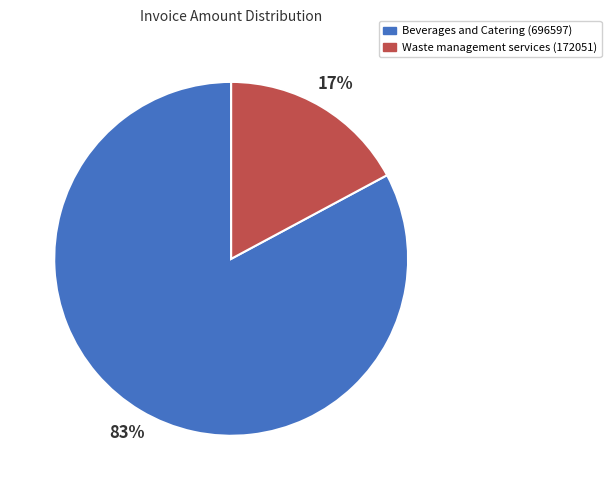

Rank the categories by value from highest to lowest.

Beverages and Catering (696597), Waste management services (172051)